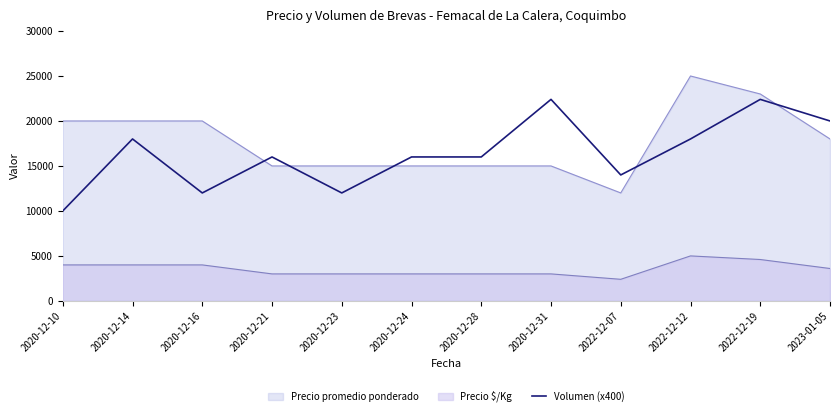

True or false: Precio promedio ponderado and Precio $/Kg cross at least once.

False